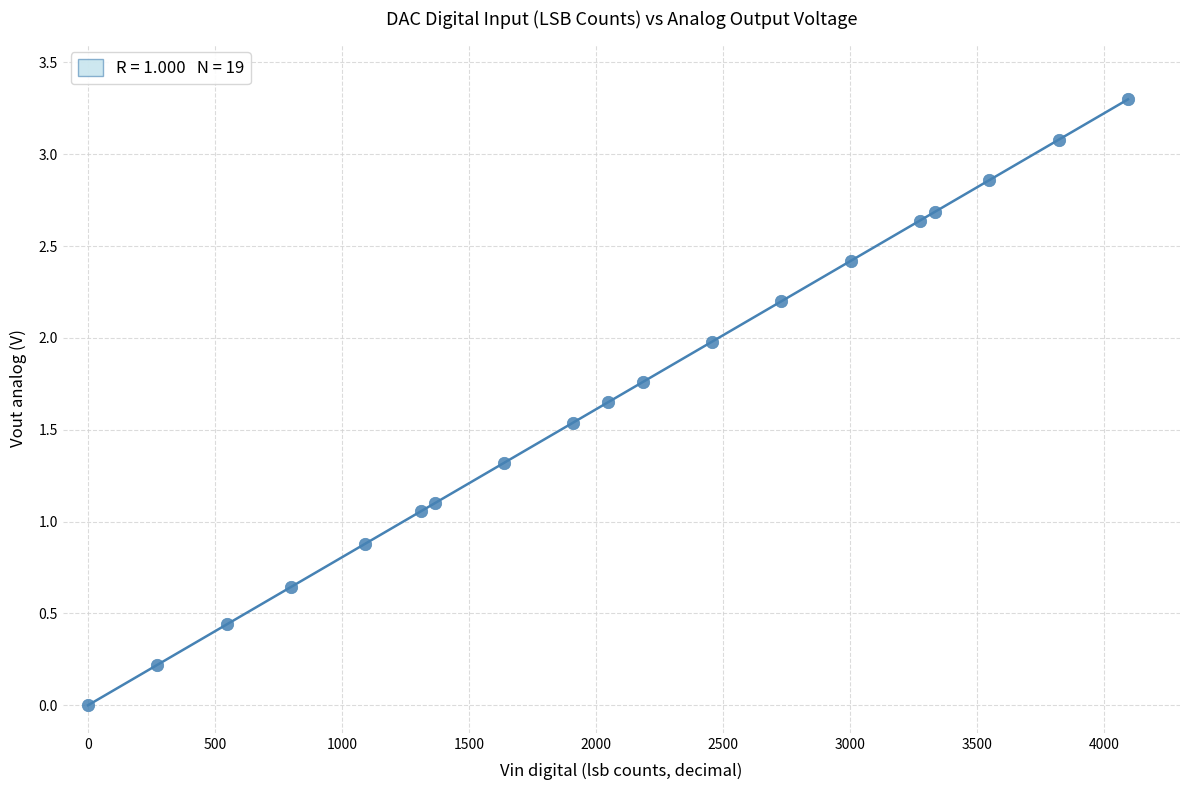

What is the range of X values (max minus min)?

4095.0